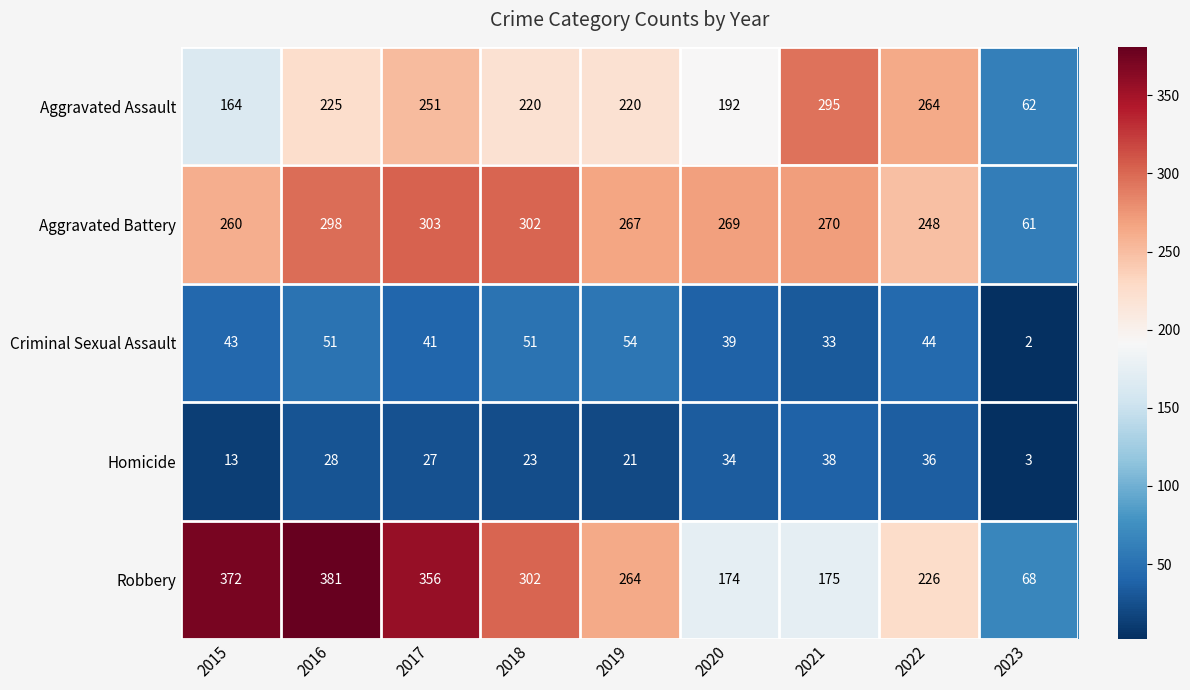

What is the difference between the second highest and minimum values in the Criminal Sexual Assault series?

49